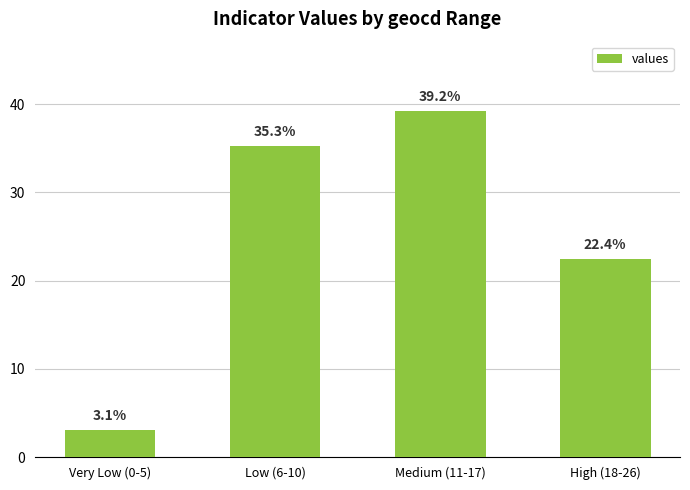

Reading left to right, transcribe all the data shown in this chart.

Very Low (0-5)=3.1	Low (6-10)=35.3	Medium (11-17)=39.2	High (18-26)=22.4